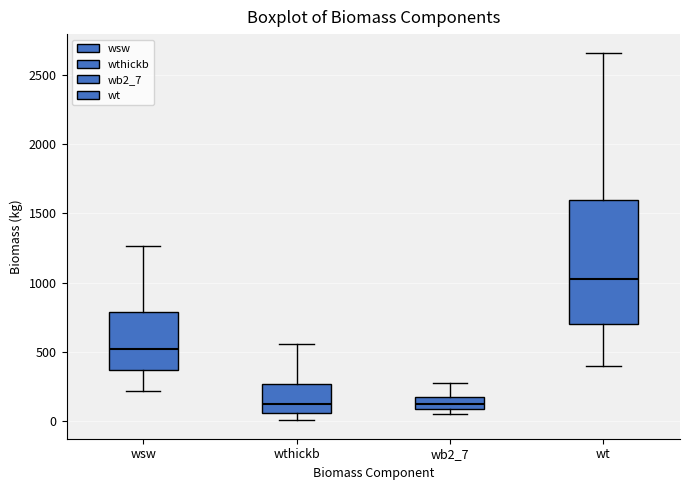

Where is the lower edge of the box for wb2_7 on the y-axis? The values are not printed on the chart, so give them approximately, as read against the axis.

100